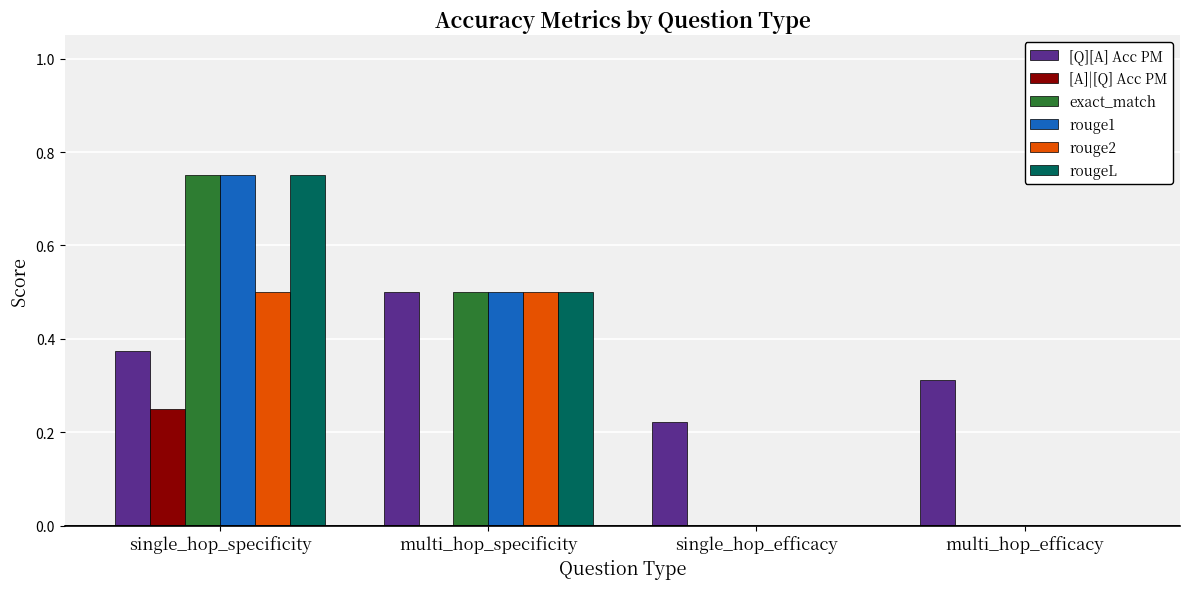

Which series has the largest total across all categories?

[Q][A] Acc PM